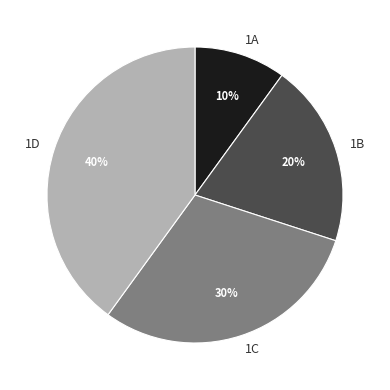

Which category has the smallest portion of the pie?

1A